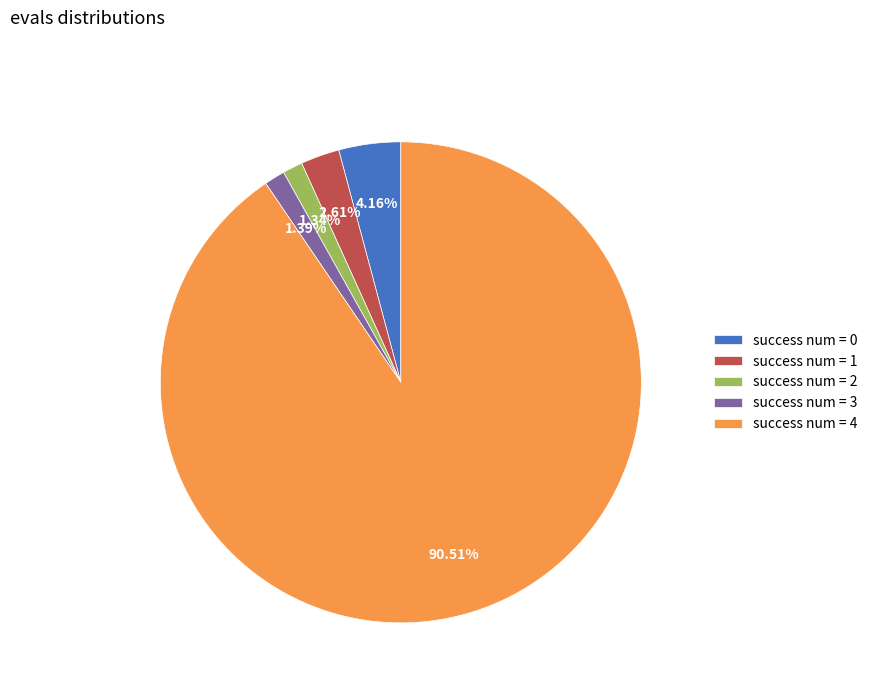

Do success num = 4 and success num = 3 together represent more than half of the pie?

Yes